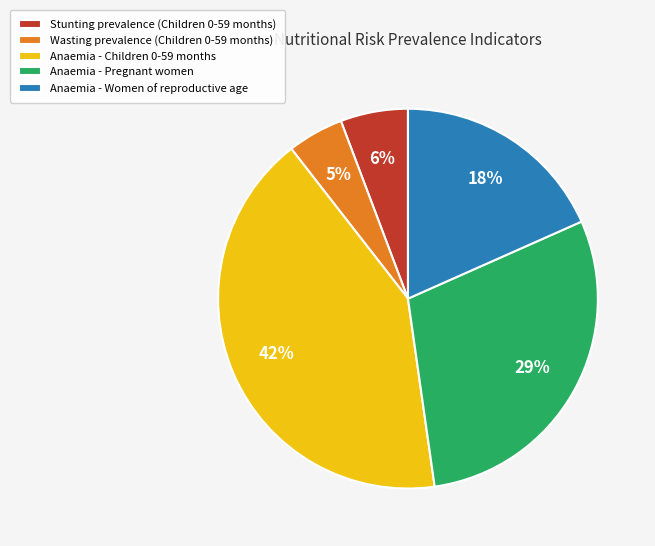

To the nearest percent, what is the difference between the largest and smallest slice percentages?

37%